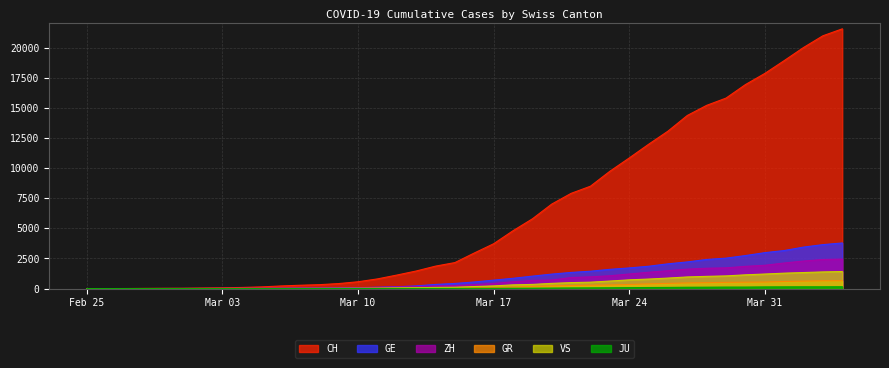

True or false: GE has more than 2 interior local peaks.

False